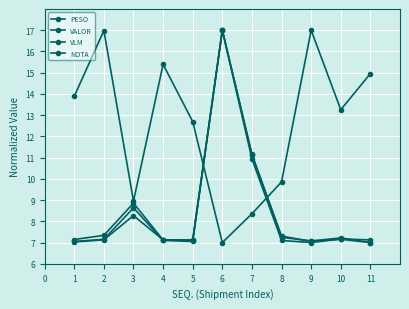

Count the number of categories in the chart.

11